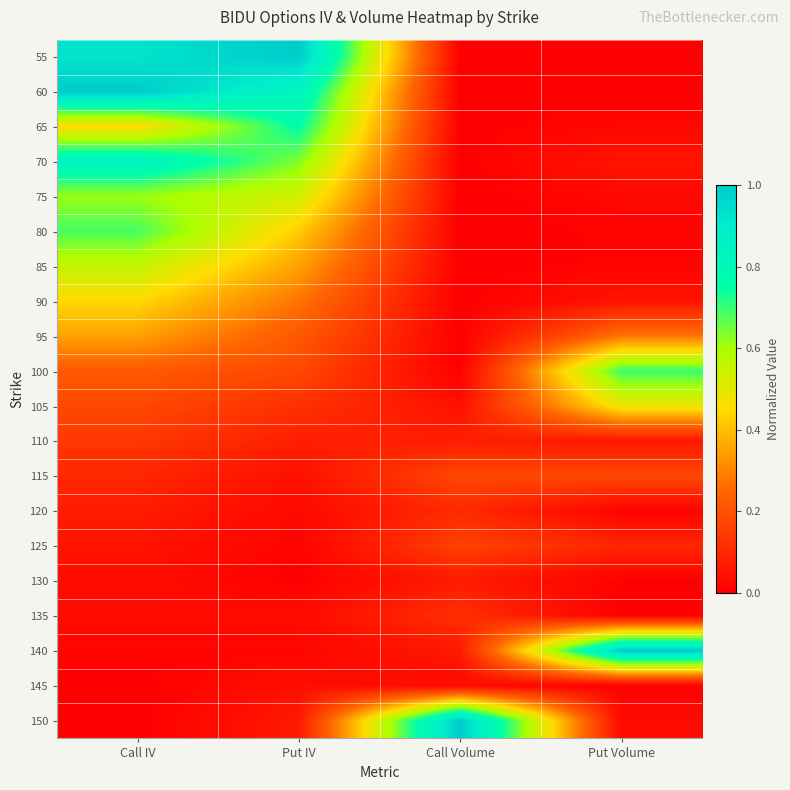

What is the spread (max minus min) of values at Call Volume?

1.0